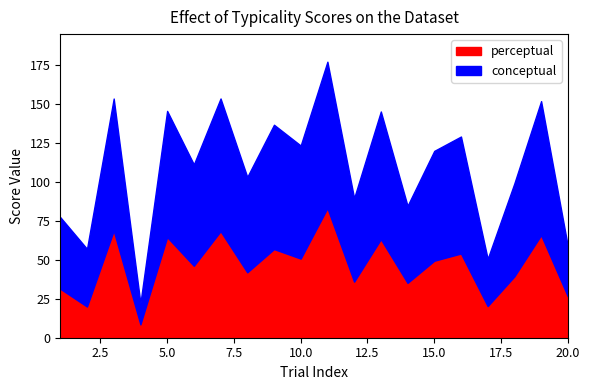

Which category has the highest value in the conceptual series?

11